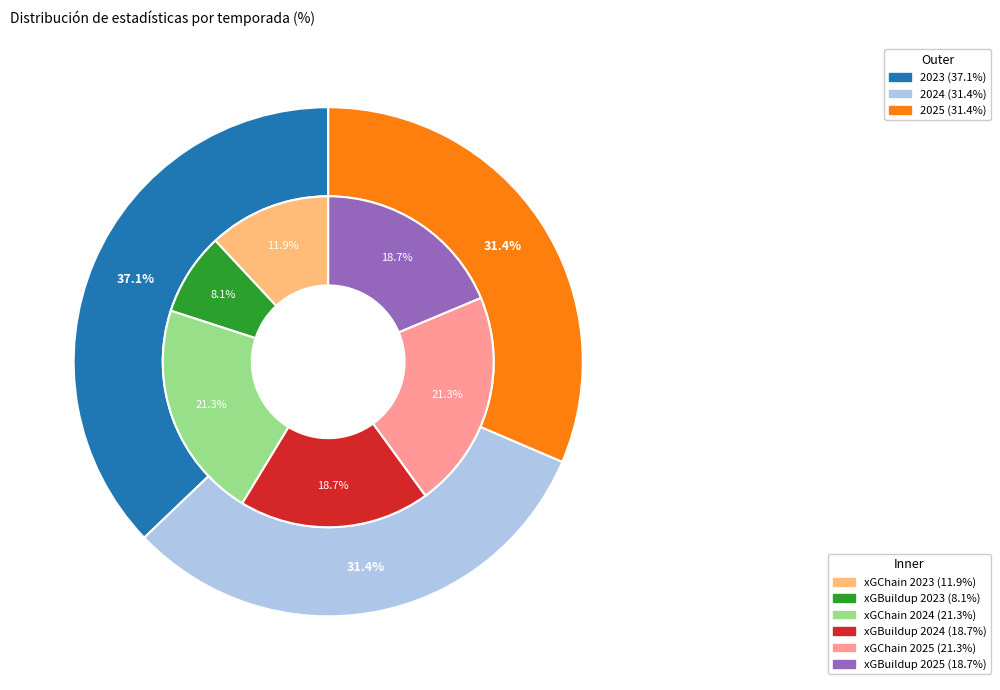

Count the number of slices in the pie.

3